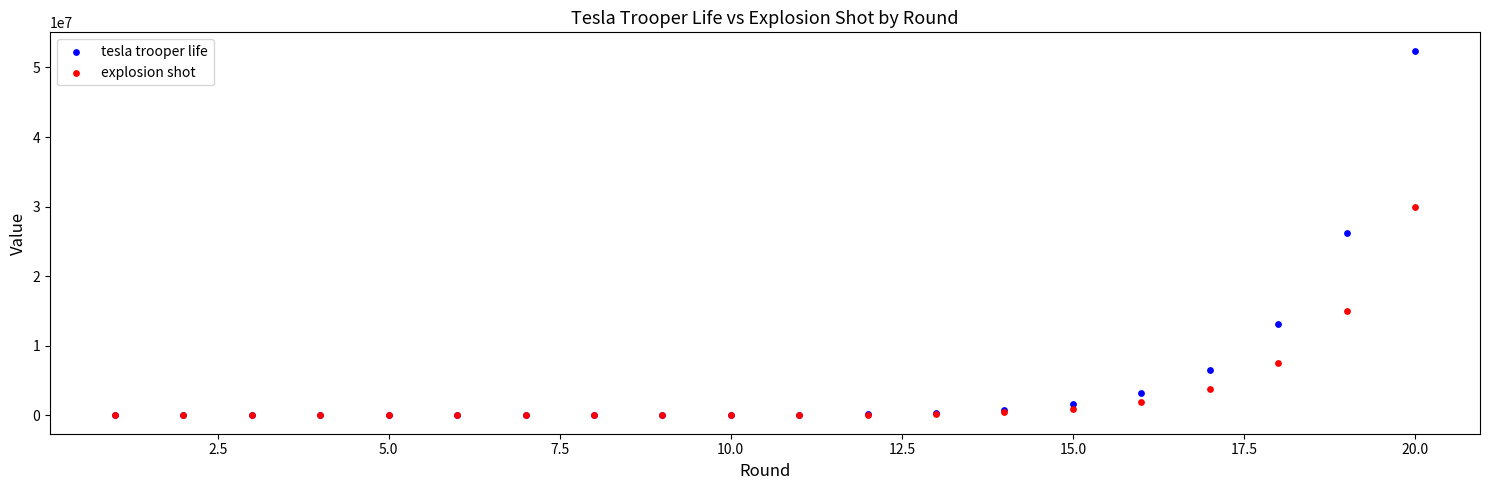

Which series contains the highest Y value?

tesla trooper life